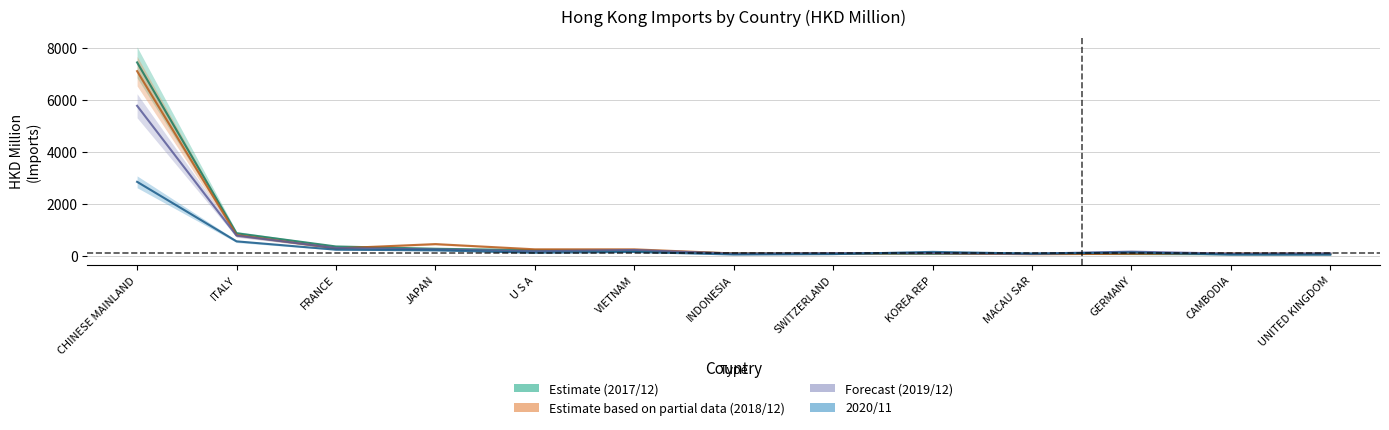

Which label corresponds to the smallest value in the chart?

UNITED KINGDOM